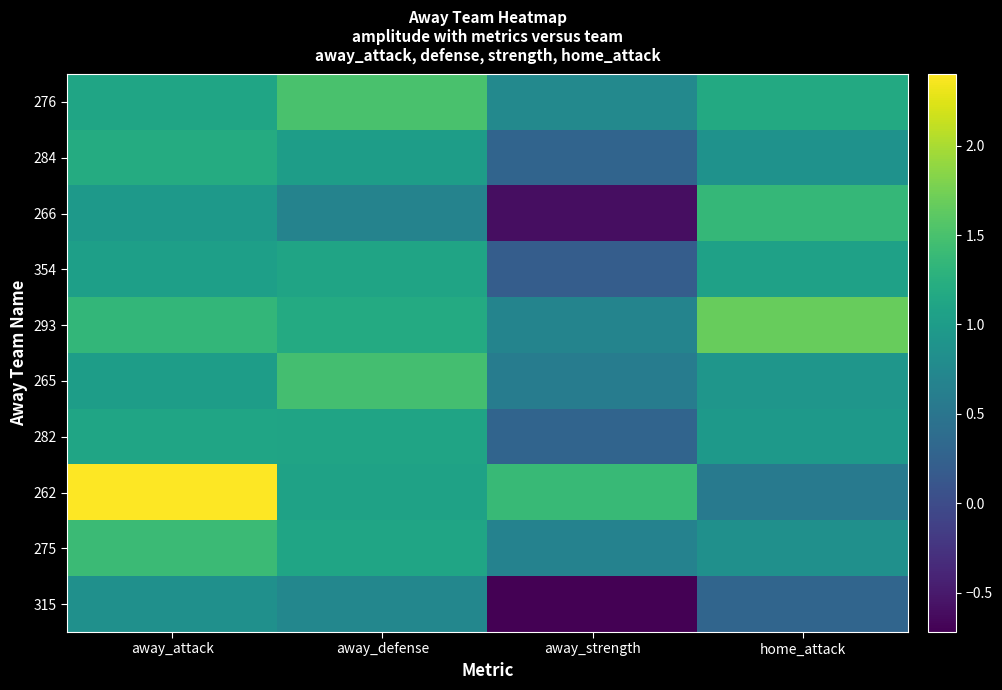

Reading left to right, list all the values displayed in this chart.

276: away_attack=1.1	away_defense=1.5	away_strength=0.8	home_attack=1.2
284: away_attack=1.2	away_defense=1.0	away_strength=0.3	home_attack=0.9
266: away_attack=1.0	away_defense=0.7	away_strength=-0.6	home_attack=1.4
354: away_attack=1.0	away_defense=1.1	away_strength=0.2	home_attack=1.1
293: away_attack=1.4	away_defense=1.2	away_strength=0.7	home_attack=1.7
265: away_attack=1.0	away_defense=1.5	away_strength=0.6	home_attack=0.9
282: away_attack=1.1	away_defense=1.1	away_strength=0.3	home_attack=0.9
262: away_attack=2.4	away_defense=1.1	away_strength=1.4	home_attack=0.6
275: away_attack=1.4	away_defense=1.1	away_strength=0.7	home_attack=0.8
315: away_attack=0.8	away_defense=0.7	away_strength=-0.7	home_attack=0.3